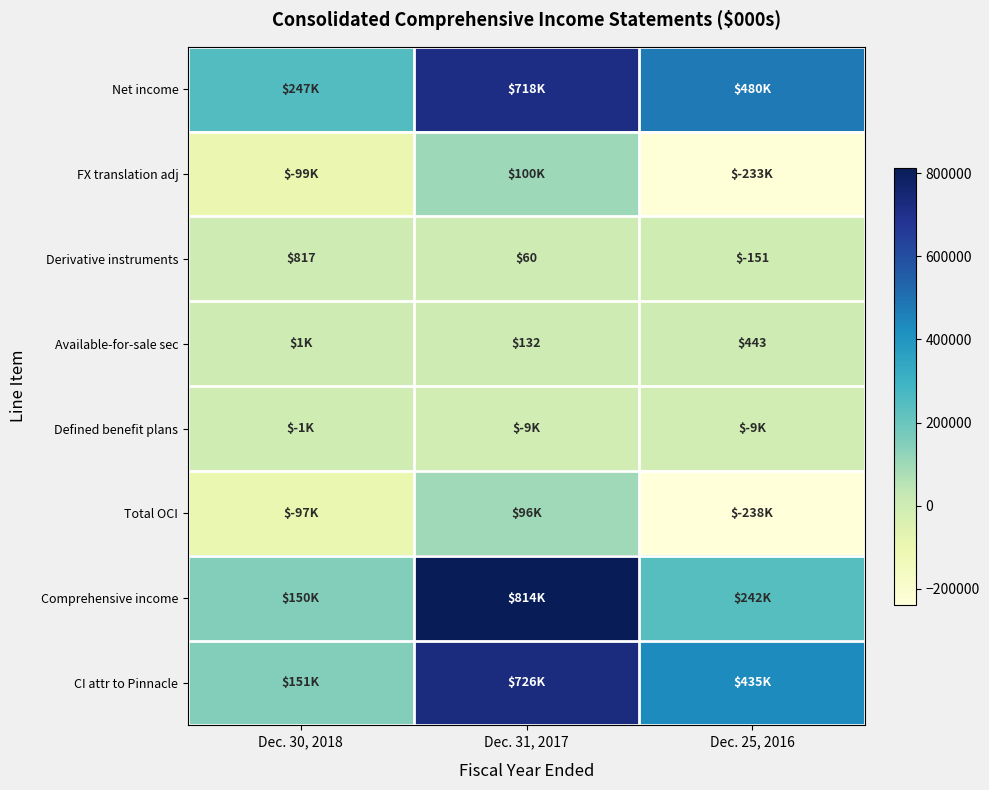

Is it true that Derivative instruments equals -151 at Dec. 25, 2016?

True